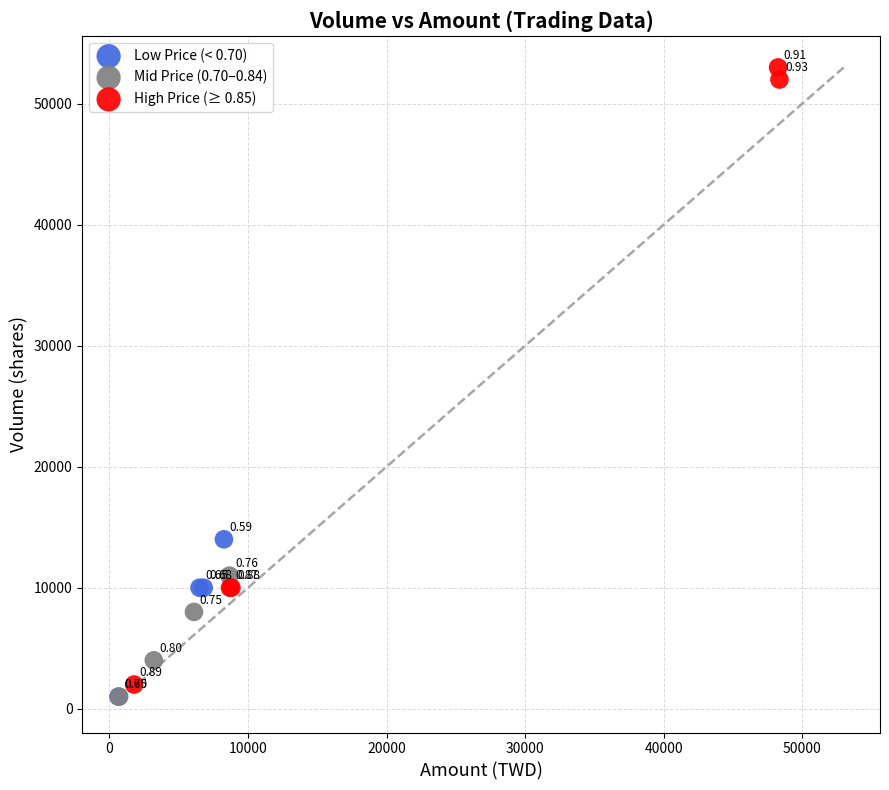

What are all the series names shown in the legend?

Low Price (< 0.70), Mid Price (0.70–0.84), High Price (≥ 0.85)